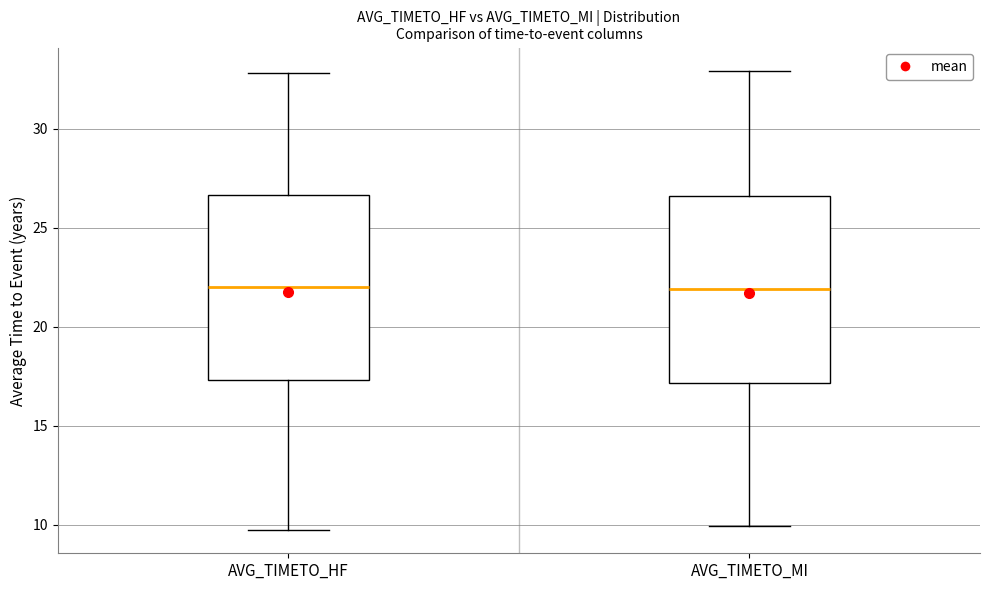

Reading left to right, transcribe this box plot: for each box, give where its median line is, the range the box spans, and where its two whiskers end, as read against the y-axis. The values are not printed on the chart, so give them approximately, as read against the axis.

AVG_TIMETO_HF: median 22.0, box 17.5 to 26.5, whiskers 9.5 to 33.0
AVG_TIMETO_MI: median 22.0, box 17.0 to 26.5, whiskers 10.0 to 33.0